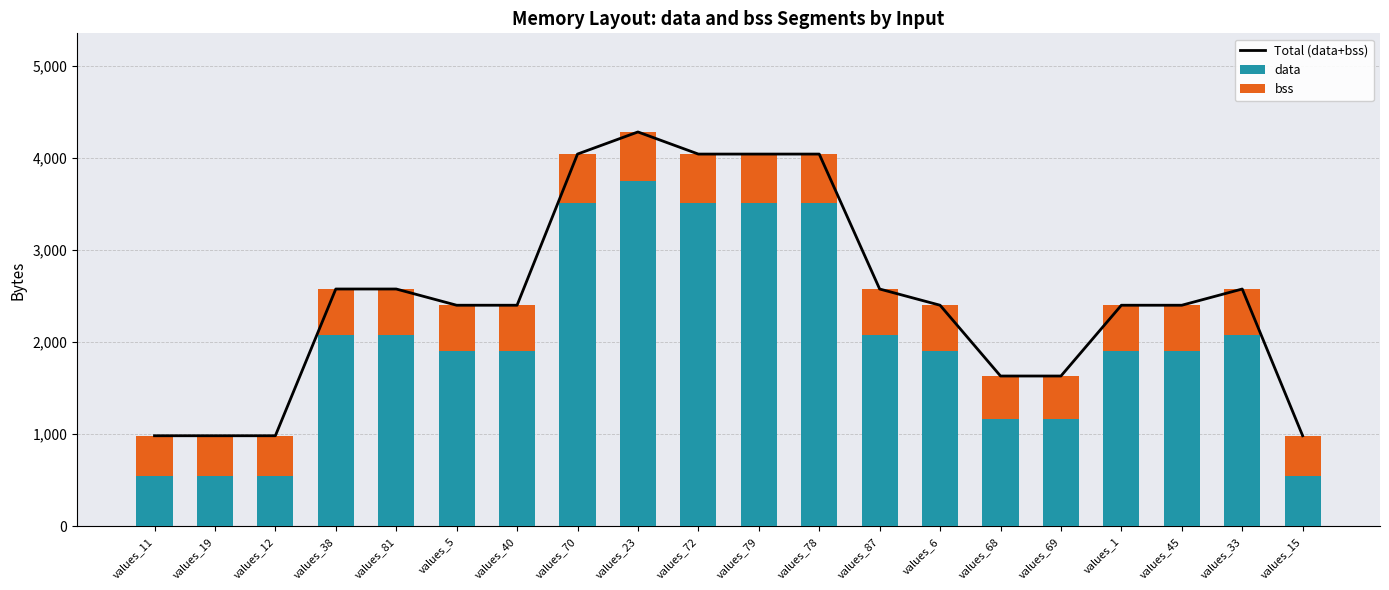

Which series has the largest total across all categories?

Total (data+bss)